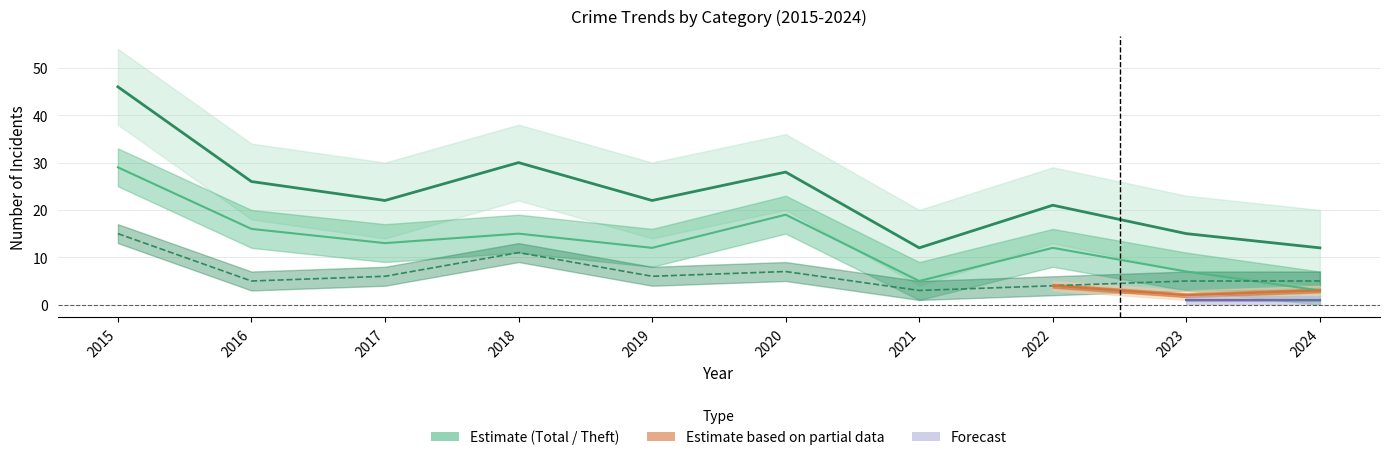

Which series has the largest range (max minus min)?

Total